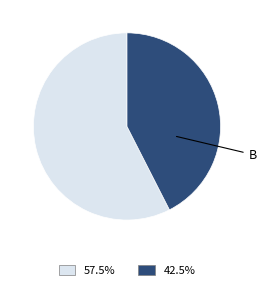

Do A and B together represent more than half of the pie?

Yes